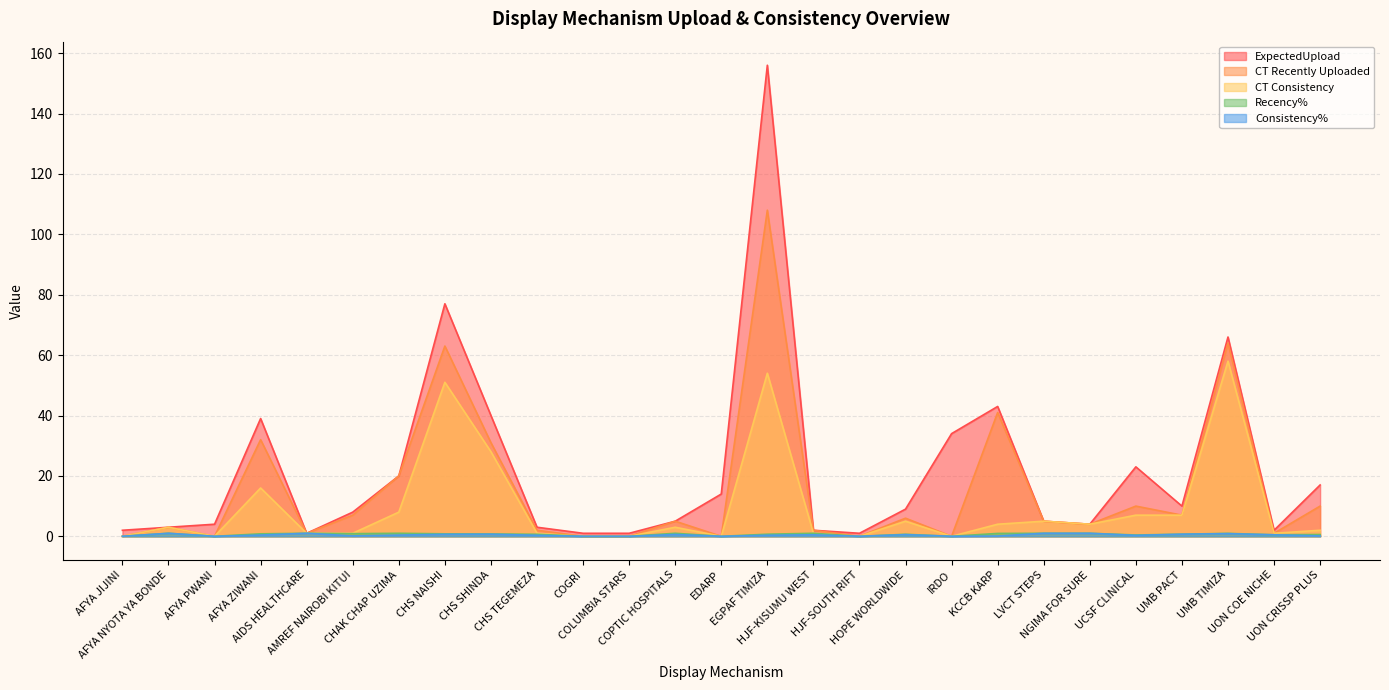

Between CHS NAISHI and NGIMA FOR SURE, which series saw the biggest shift?

ExpectedUpload